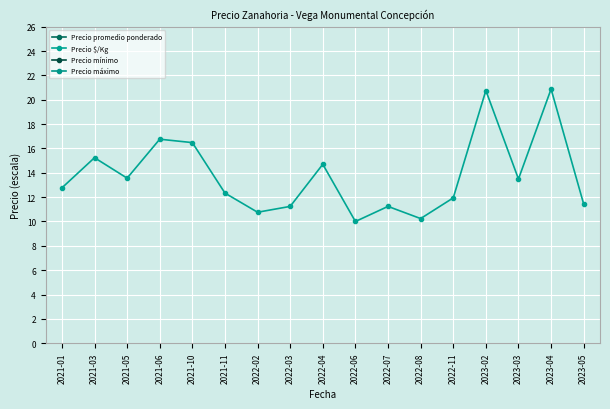

What is the maximum value shown in the chart?

440.0